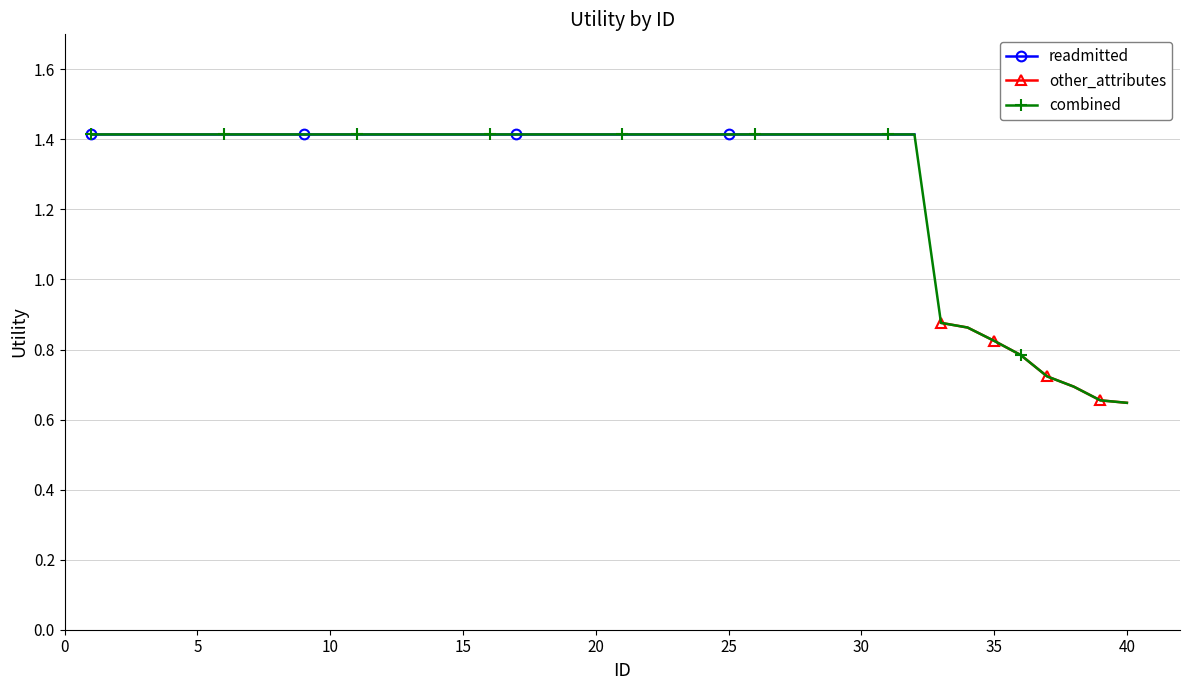

What is the sum of the readmitted values at 11 and 24?

2.8